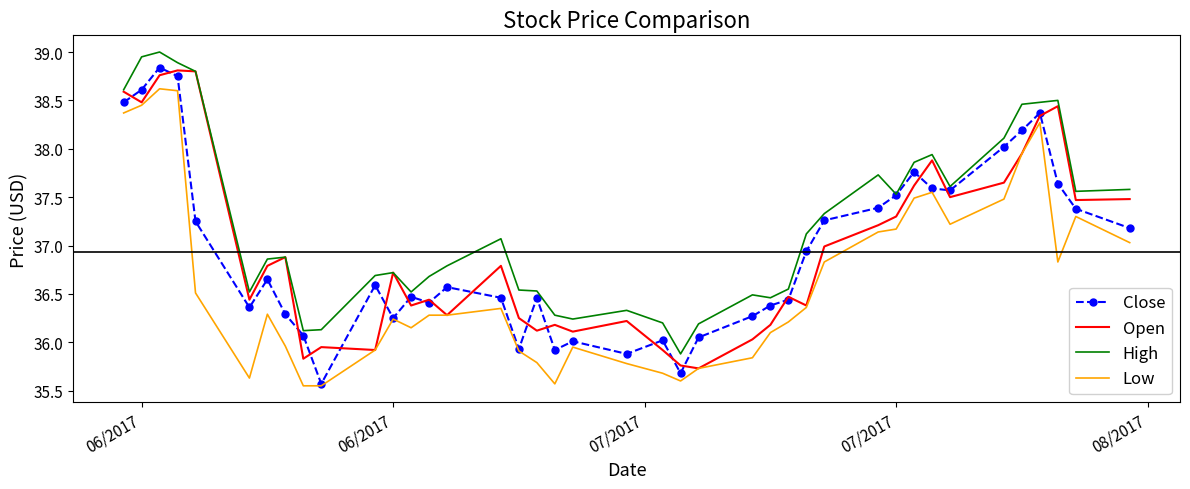

Which series has the largest total across all categories?

High